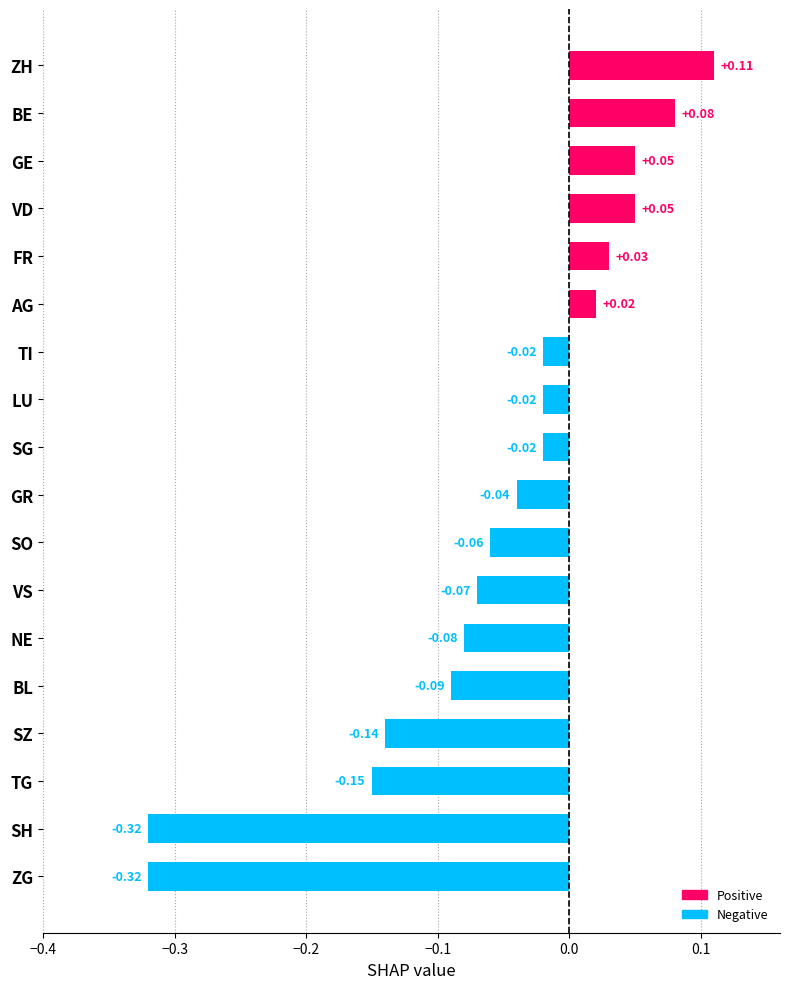

Which label corresponds to the largest value in the chart?

ZH